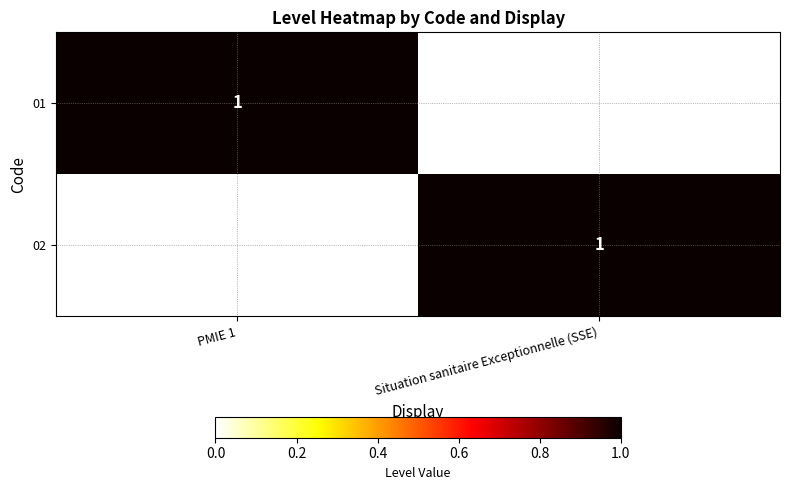

Is it true that 02 equals 2 at Situation sanitaire Exceptionnelle (SSE)?

False